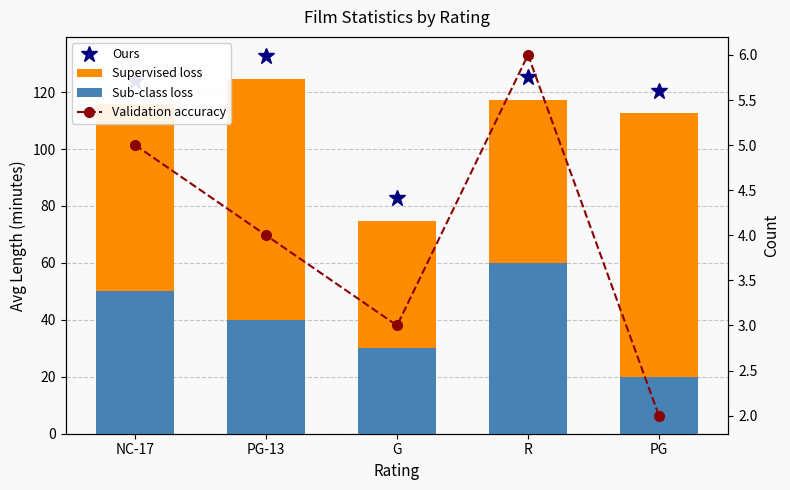

Is the value of Ours at NC-17 greater than the value of Supervised loss at R?

Yes